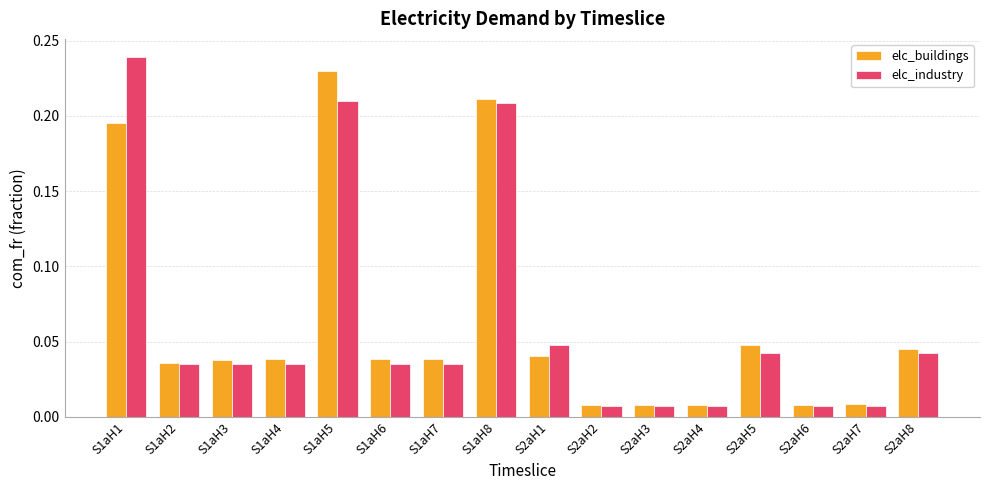

At S1aH5, list the series in order from smallest to largest.

elc_industry, elc_buildings